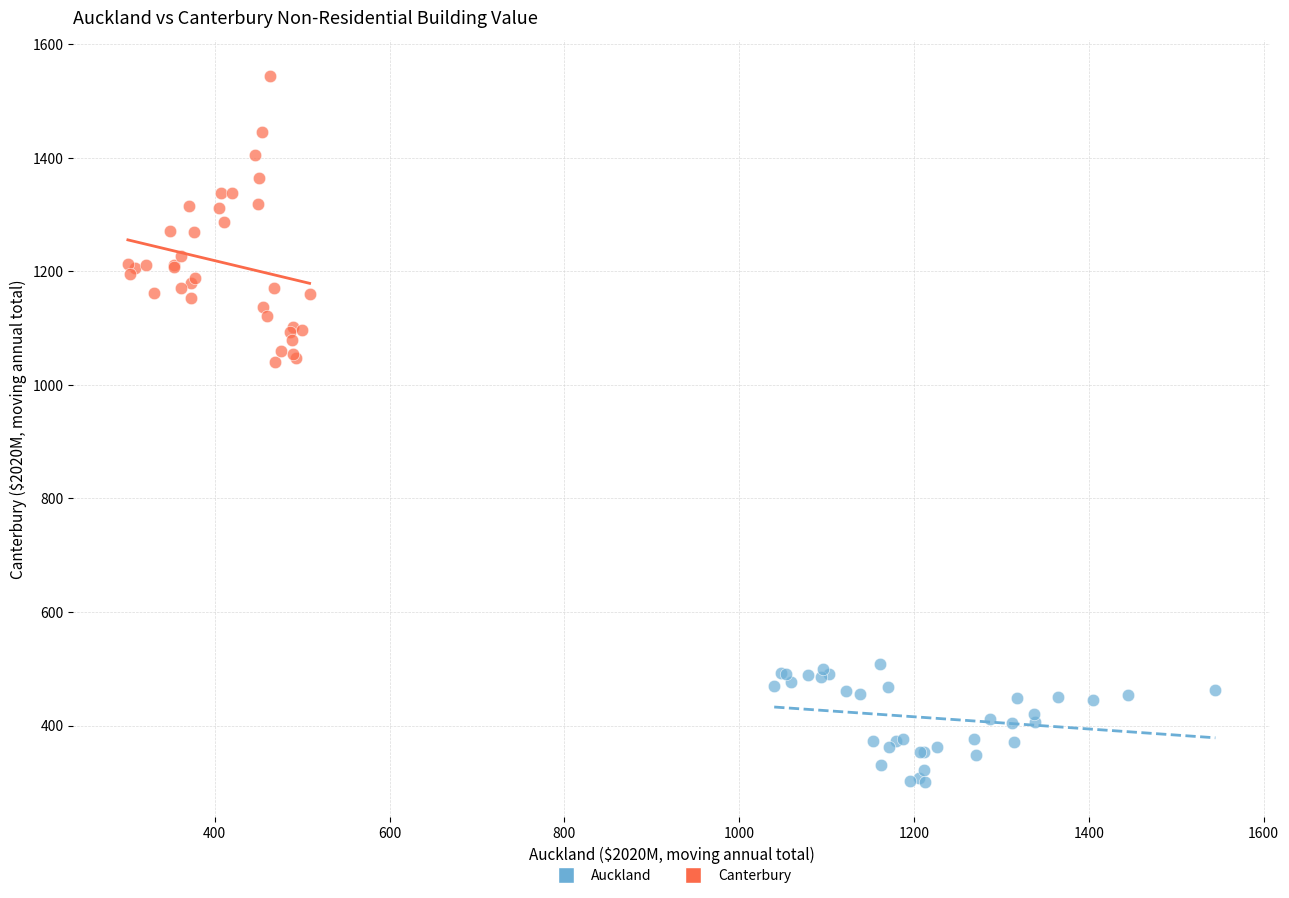

Which series has the widest spread of Y values?

Canterbury